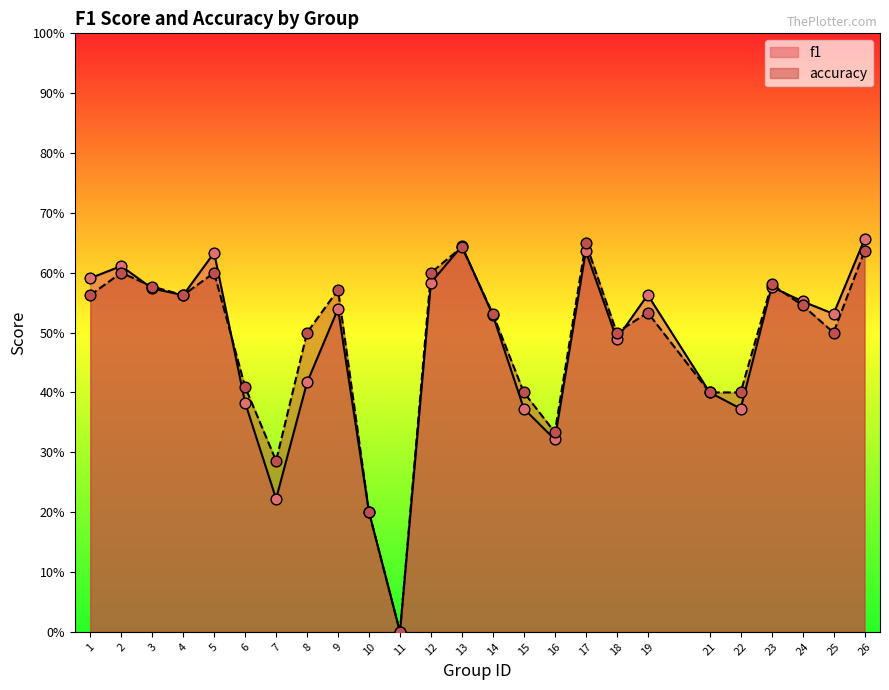

Is the value of accuracy at 10 greater than the value of f1 at 6?

No